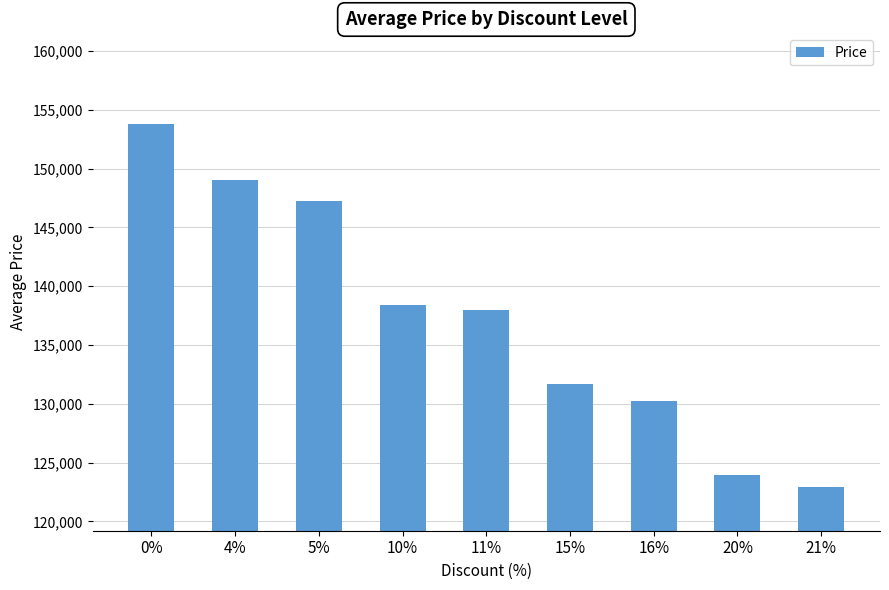

What is the value of the 2nd bar from the left?

149000